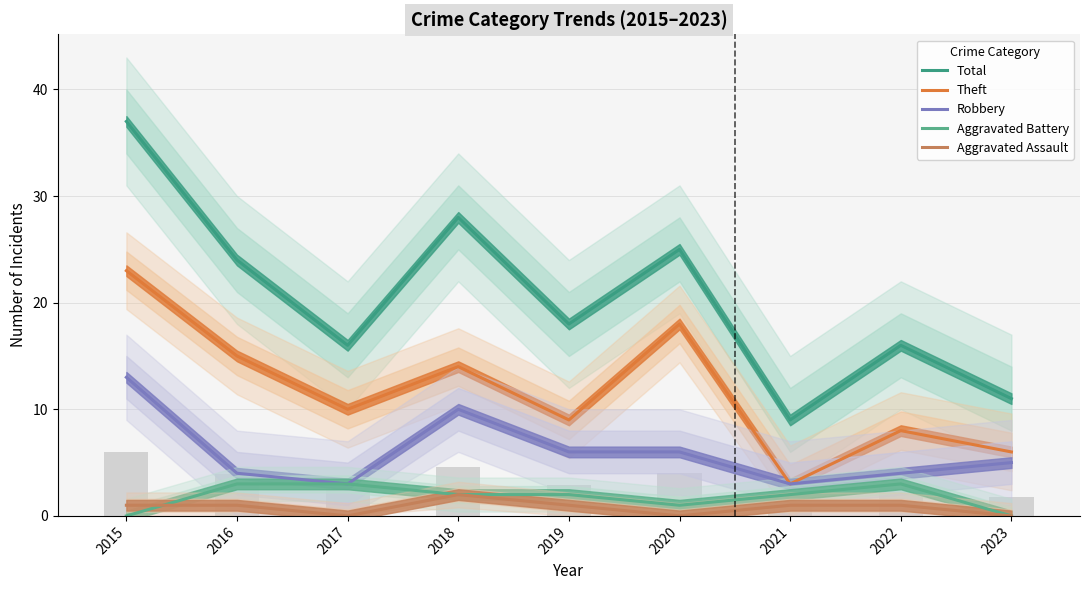

What is the difference between the highest and lowest values at 2016?

23